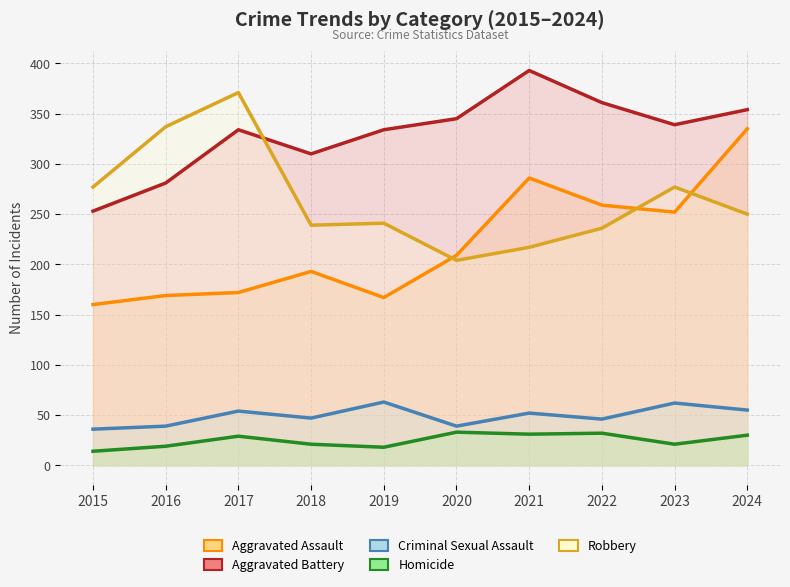

What is the lowest value of the Robbery series?

204